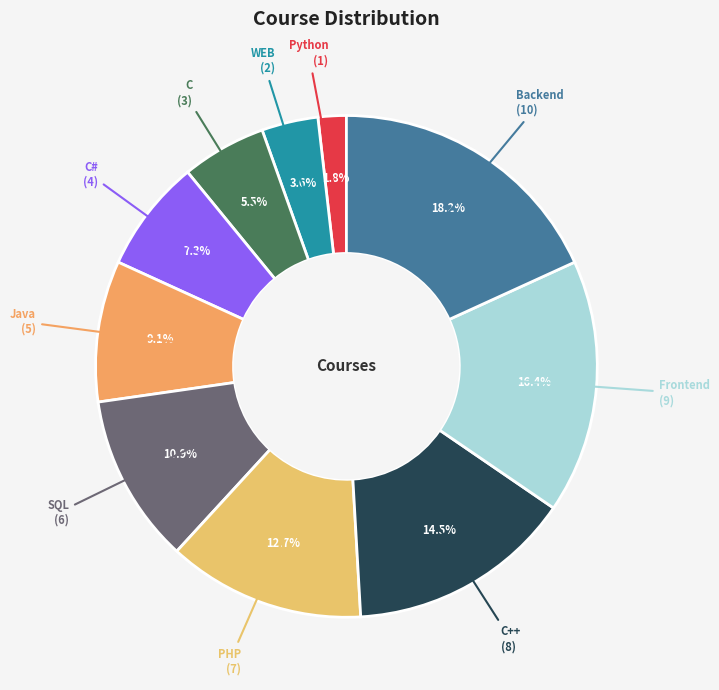

Count the number of slices in the pie.

10